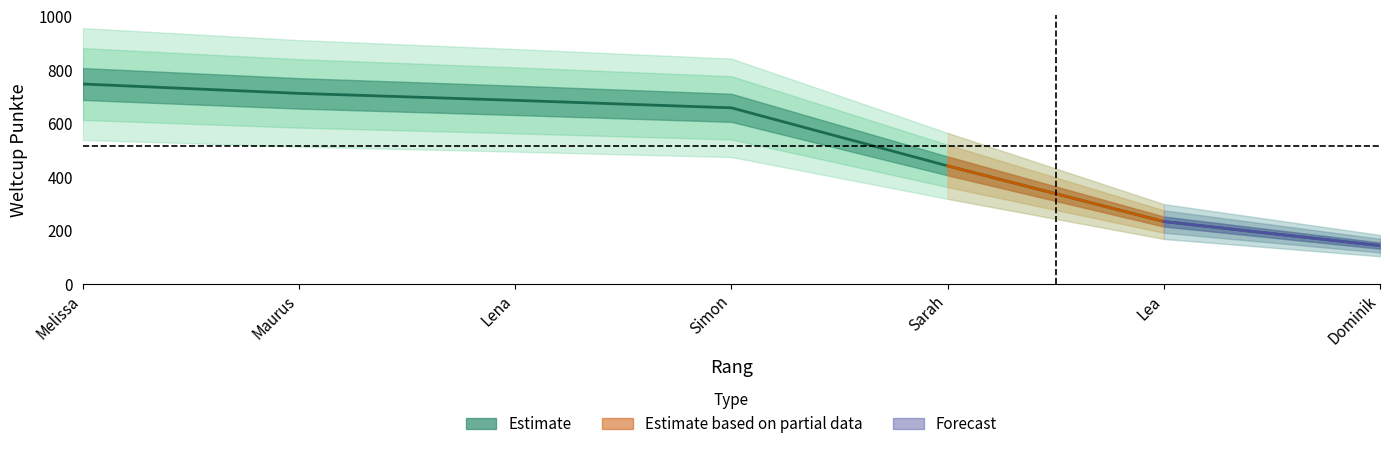

Reading left to right, extract all data points from this chart.

Melissa=746	Maurus=711	Lena=685	Simon=657	Sarah=440	Lea=232	Dominik=142